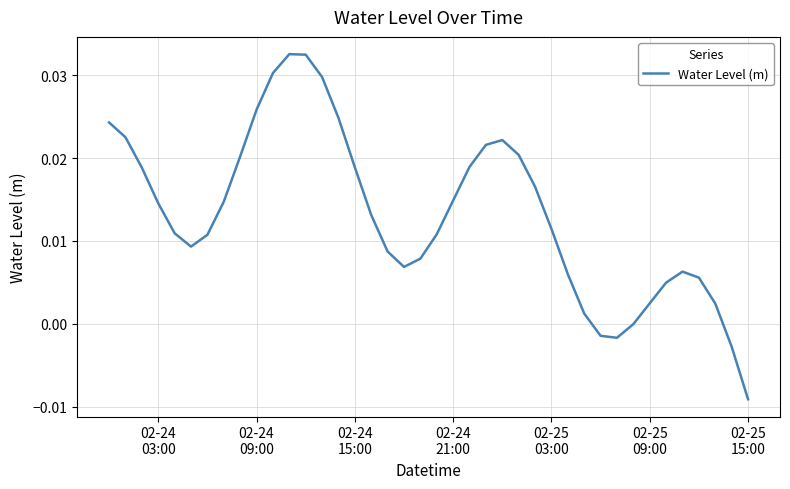

Does the chart have visible grid lines?

Yes